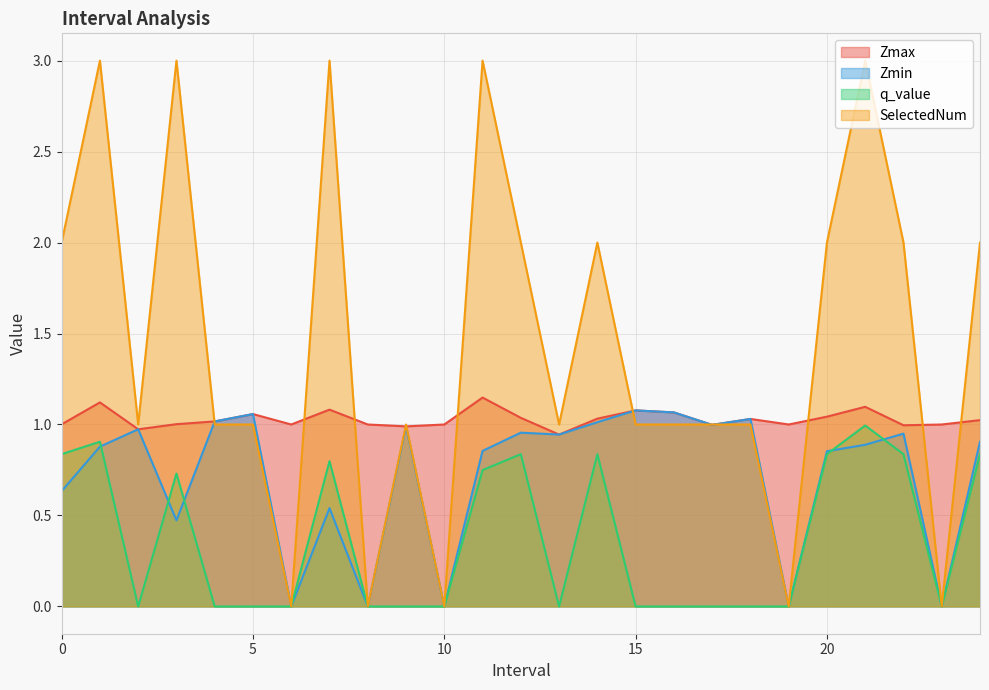

How many values in the SelectedNum series are below 1?

5